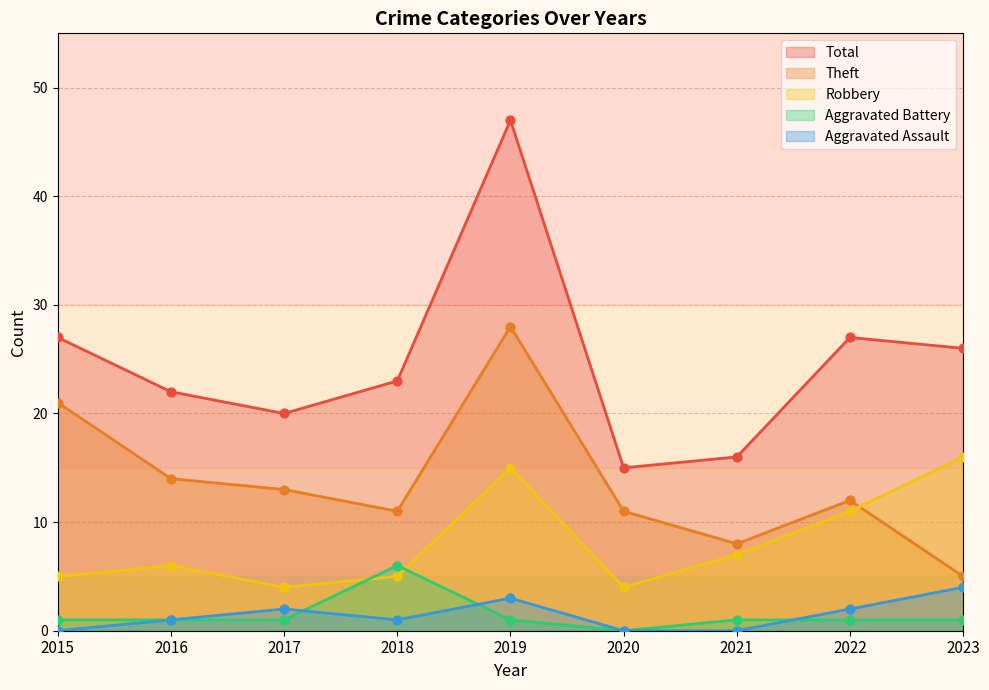

Which series reaches the maximum Y coordinate?

Total